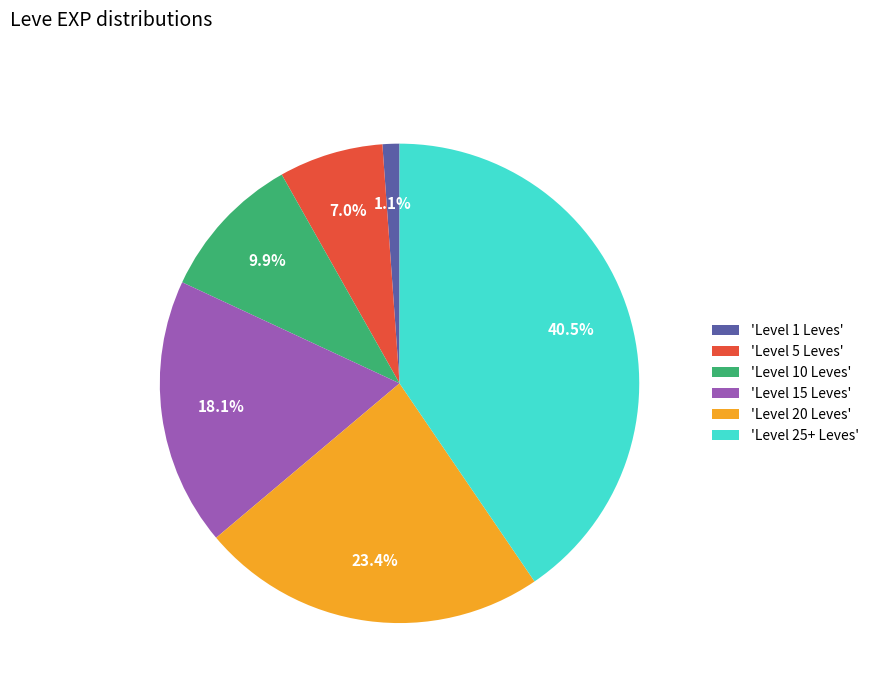

Rank the categories by value from highest to lowest.

'Level 25+ Leves', 'Level 20 Leves', 'Level 15 Leves', 'Level 10 Leves', 'Level 5 Leves', 'Level 1 Leves'